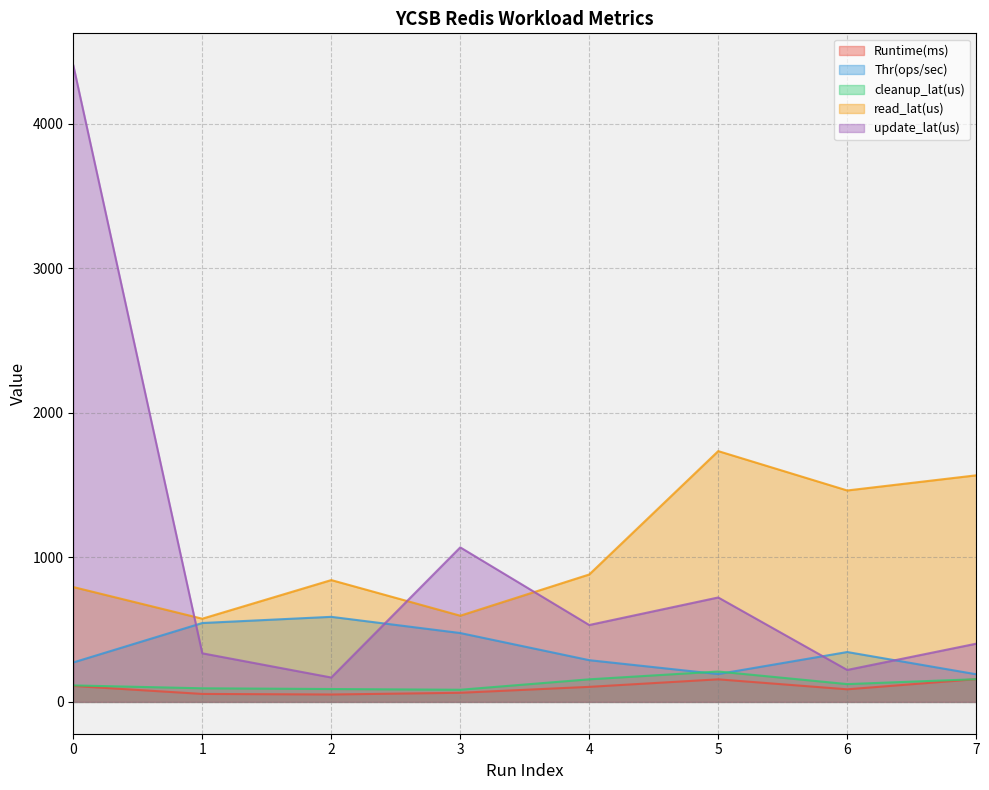

Which series has the largest total across all categories?

read_lat(us)